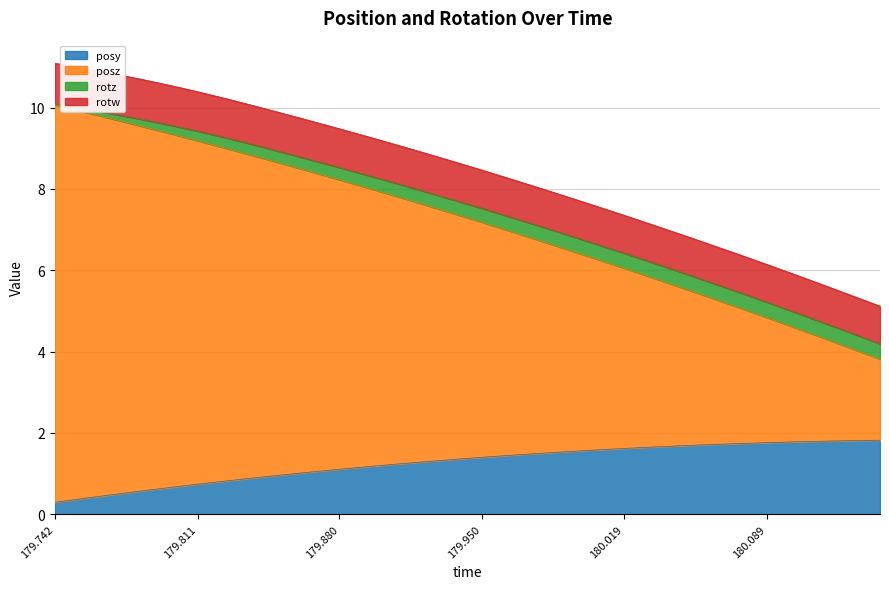

What is the minimum value for posy?

0.3